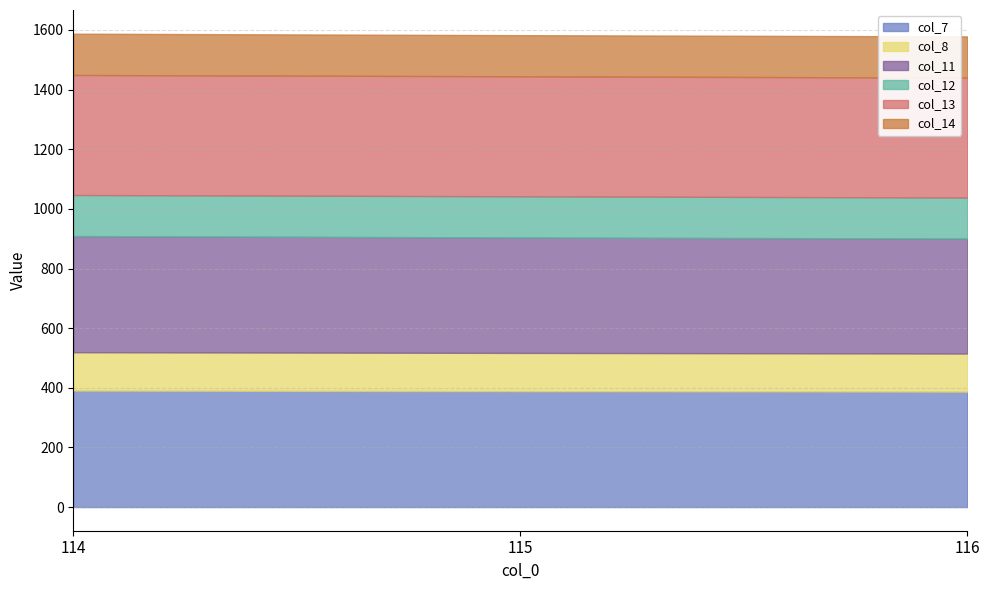

What is the difference between the highest and lowest values at 114?

273.9